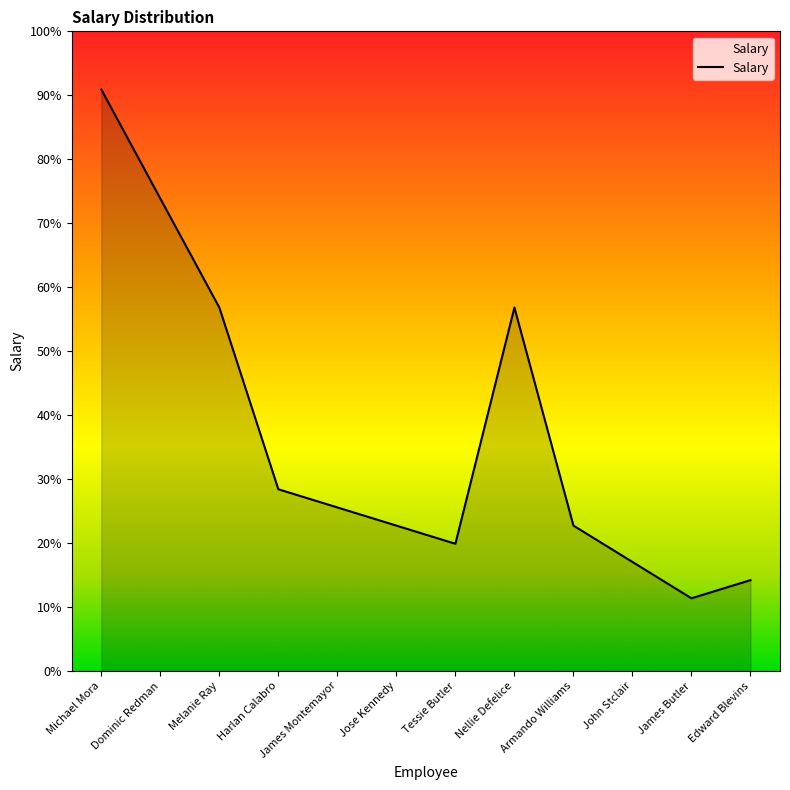

At which label does the data first exceed 9000?

Michael Mora